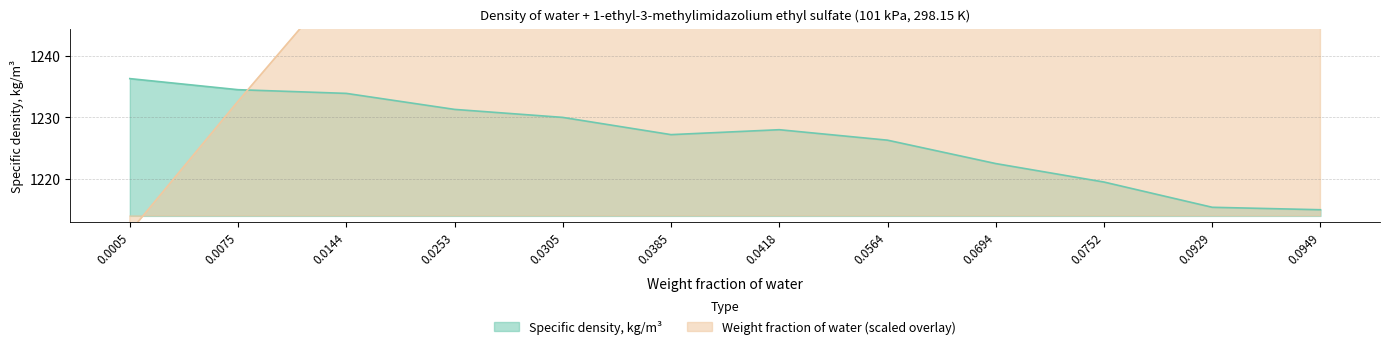

What is the difference between the maximum and minimum values in the Weight fraction of water series?

283.4